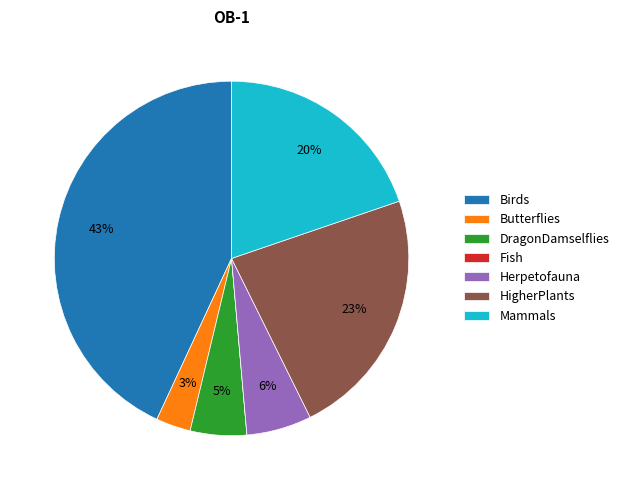

Does any single category account for the majority?

No